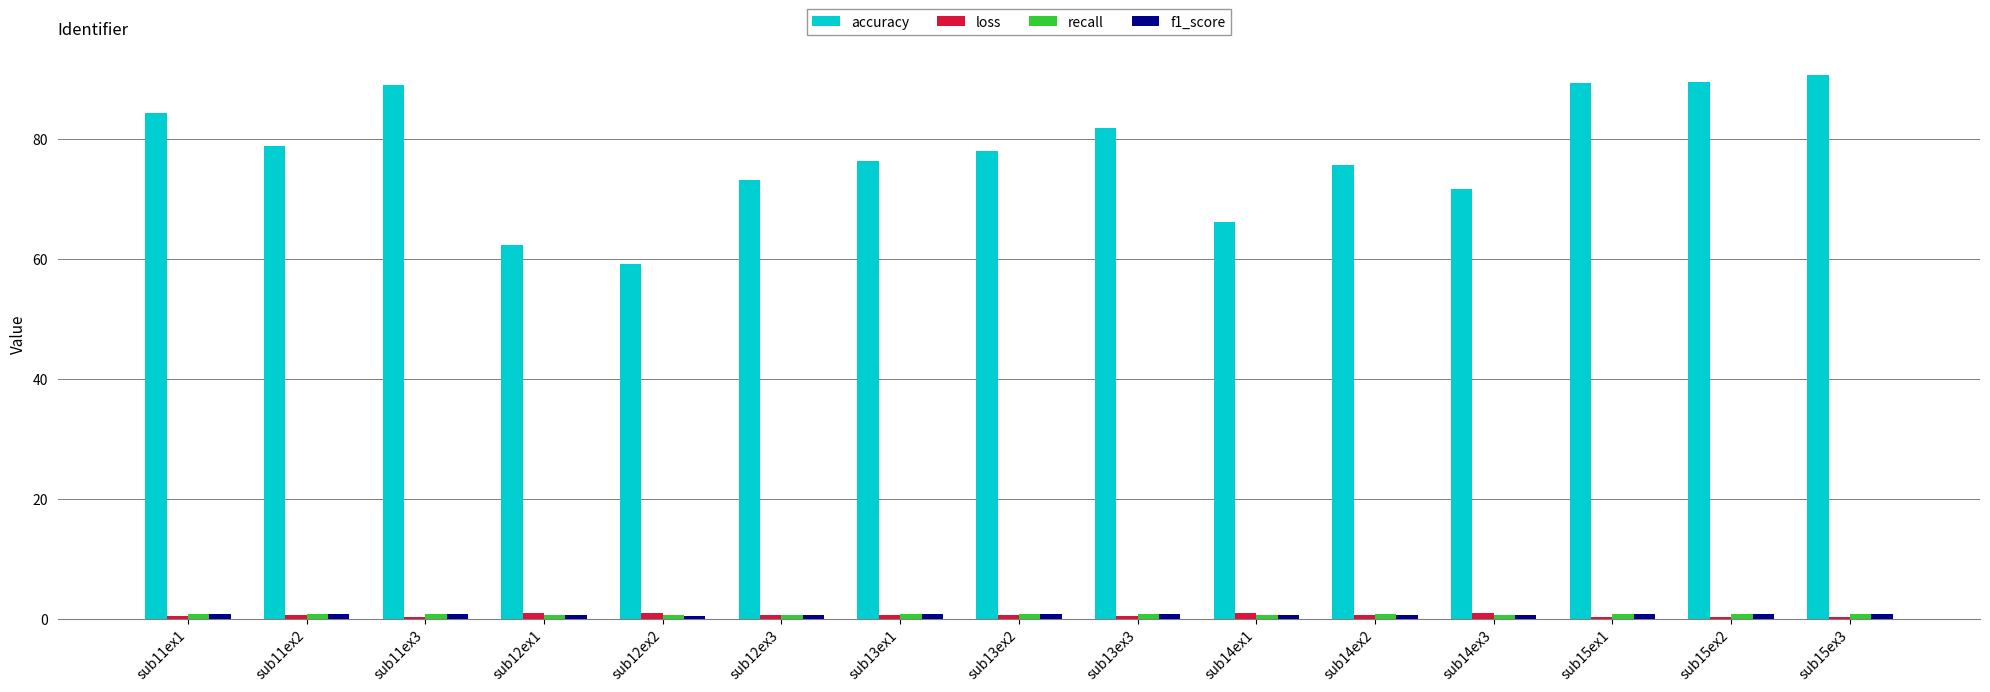

Between sub12ex1 and sub15ex1, which series saw the biggest shift?

accuracy